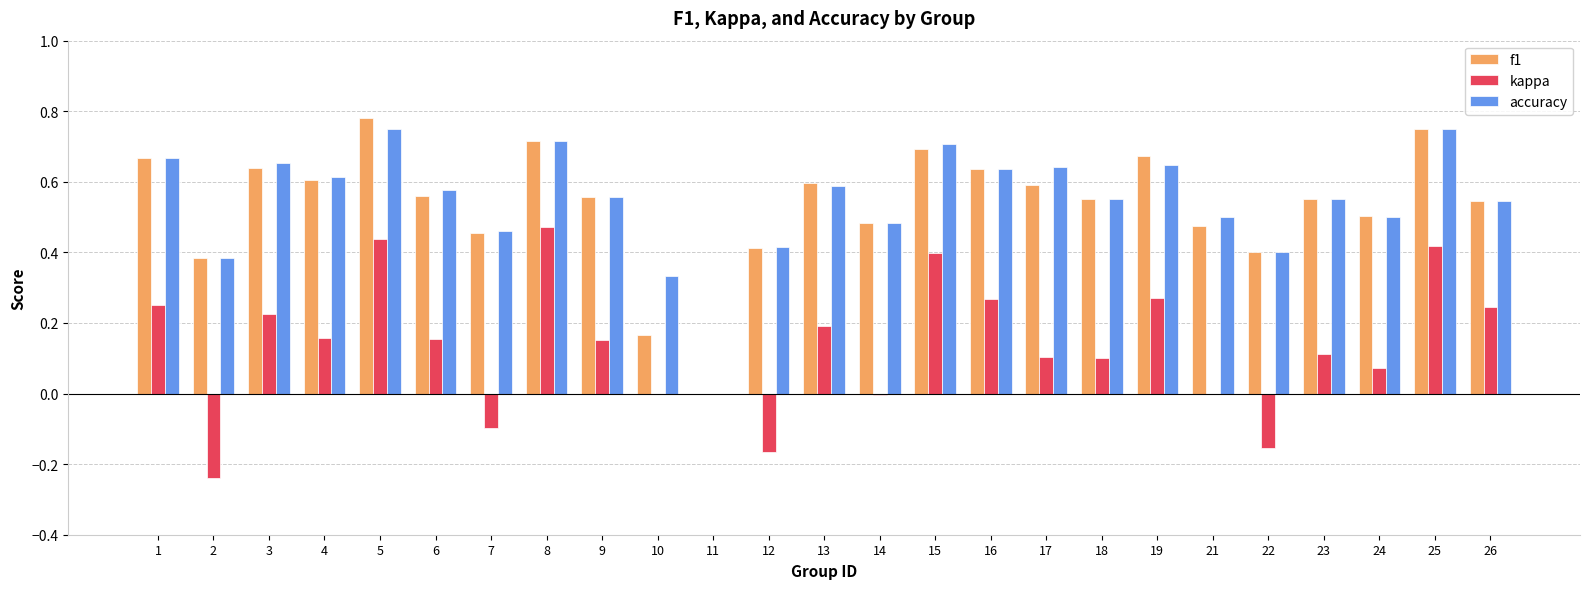

Where does the kappa series first go above 0?

1